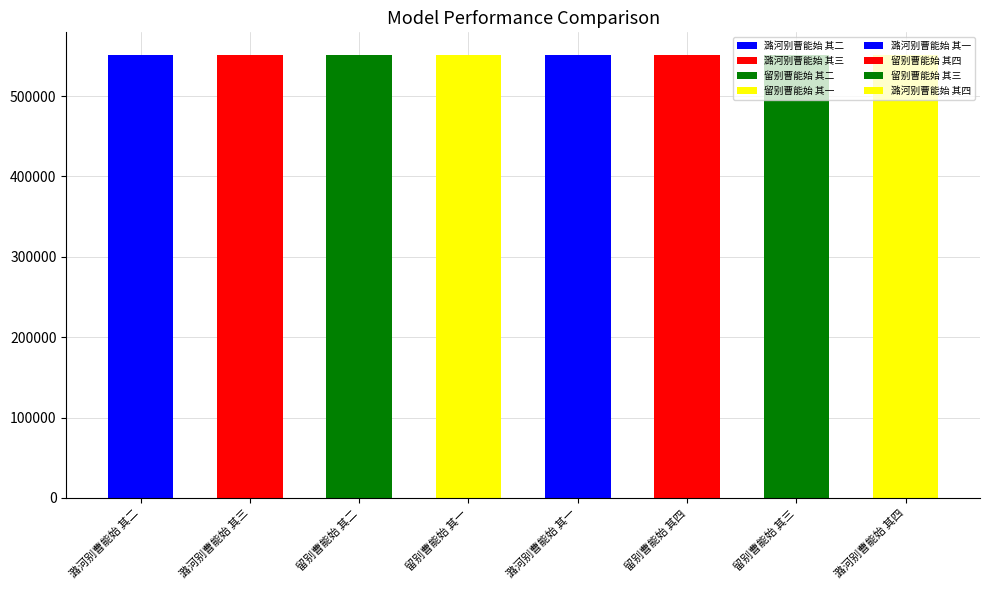

List the labels in order of value, smallest first.

潞河别曹能始 其一, 潞河别曹能始 其二, 潞河别曹能始 其三, 潞河别曹能始 其四, 留别曹能始 其一, 留别曹能始 其二, 留别曹能始 其三, 留别曹能始 其四